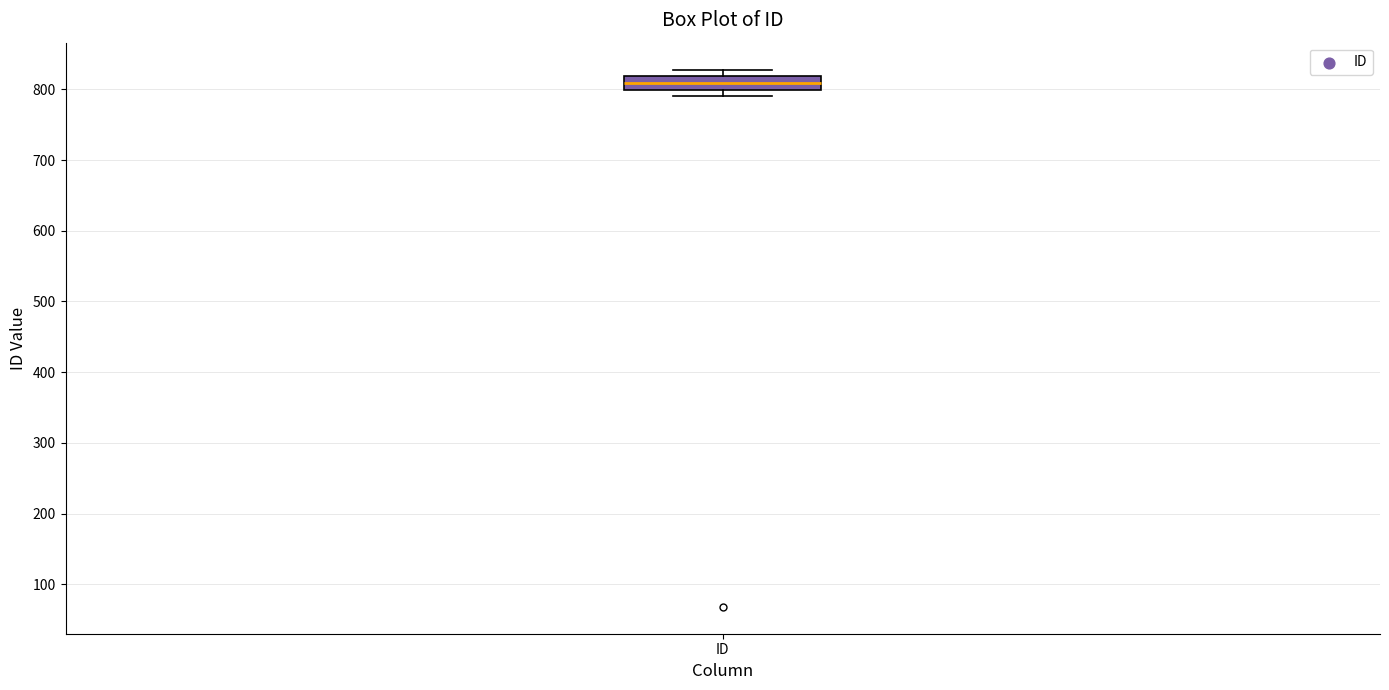

Transcribe this box plot: give where the median line is, the range the box spans, and where the two whiskers end, as read against the y-axis. The values are not printed on the chart, so give them approximately, as read against the axis.

median 810, box 800 to 820, whiskers 790 to 830